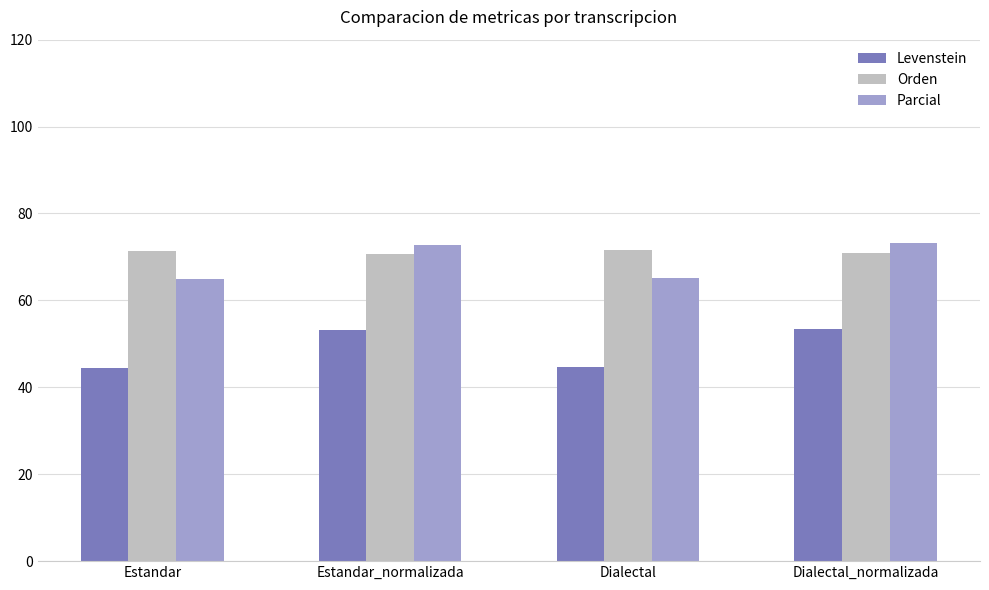

At Dialectal, list the series in order from largest to smallest.

Orden, Parcial, Levenstein